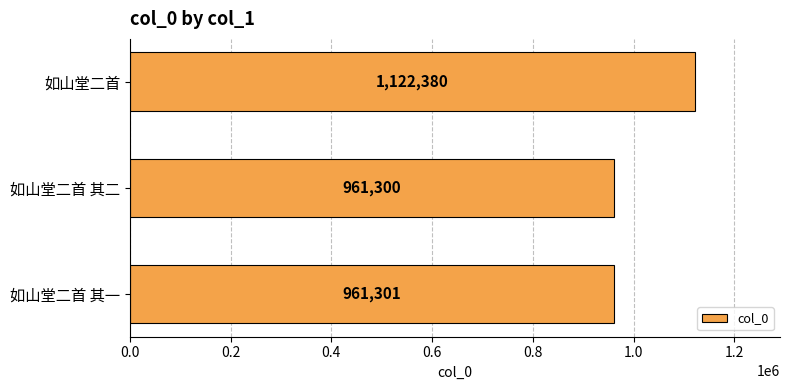

Between 如山堂二首 and 如山堂二首 其一, which is larger?

如山堂二首